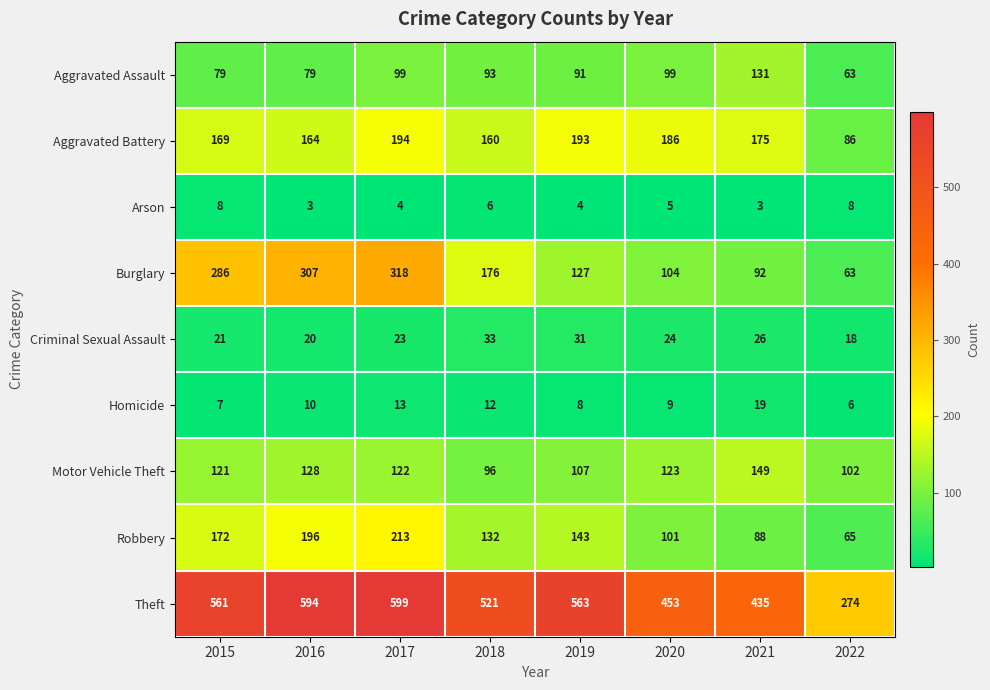

How many values in the Aggravated Battery series are below 175?

4